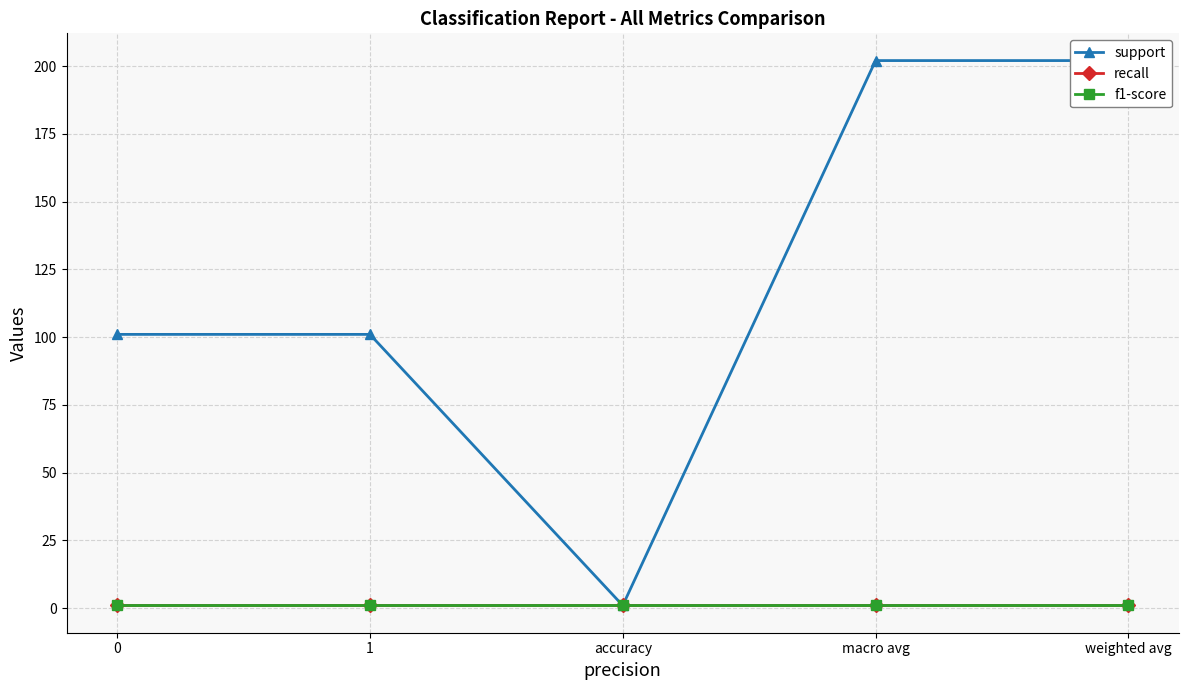

At how many categories does at least one series exceed 1?

4